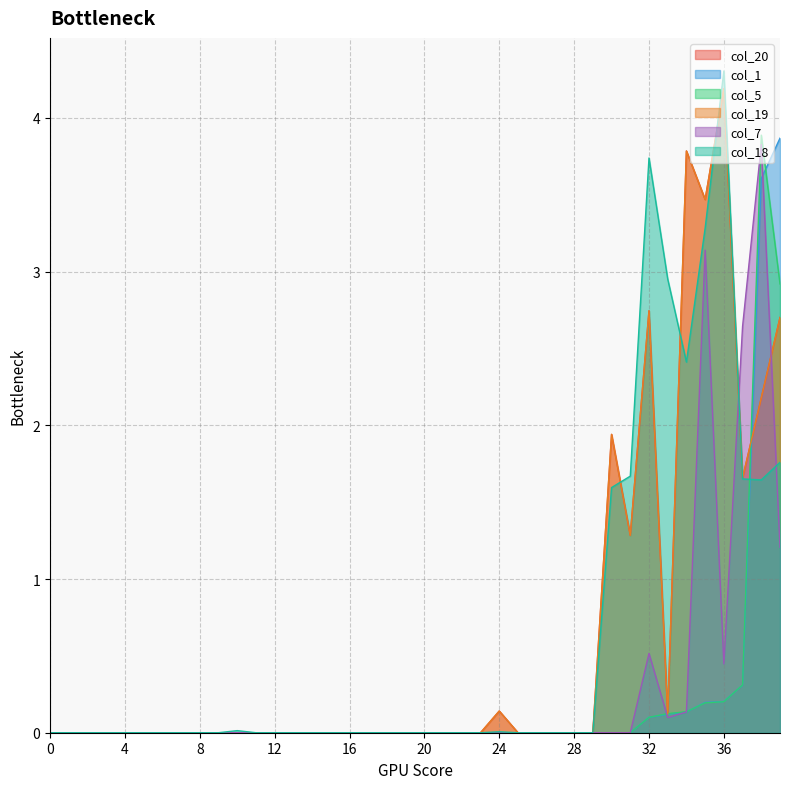

Which series changed the most between 25 and 33?

col_18